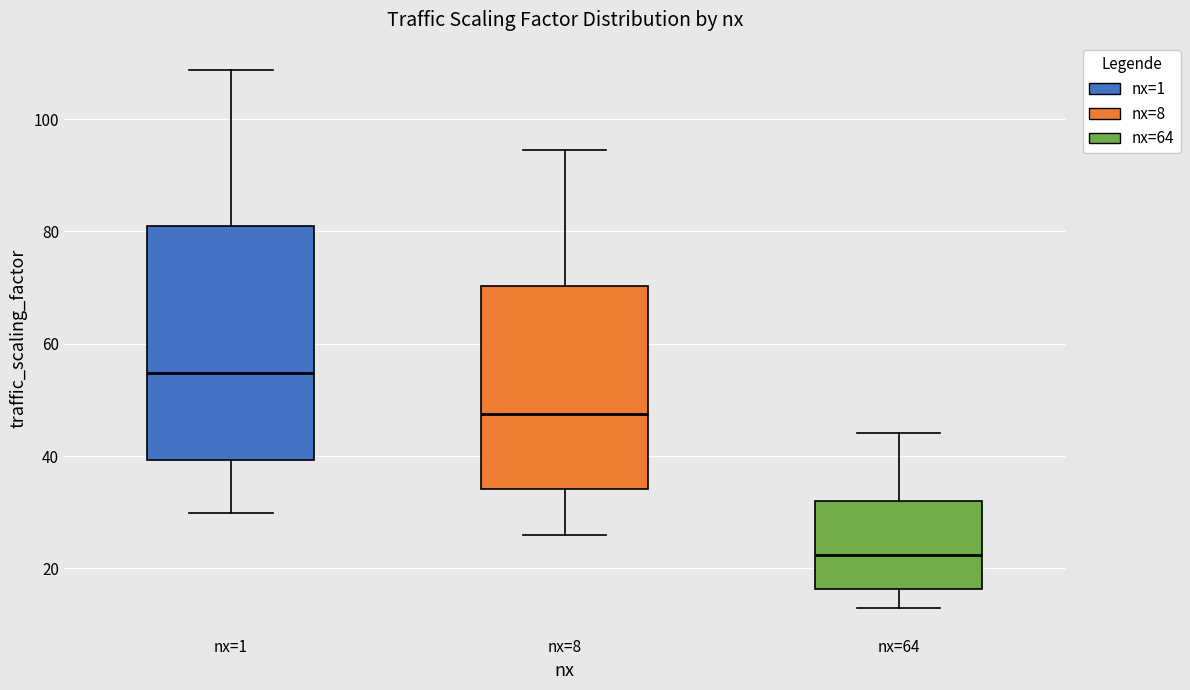

Which box has the lowest median line?

nx=64